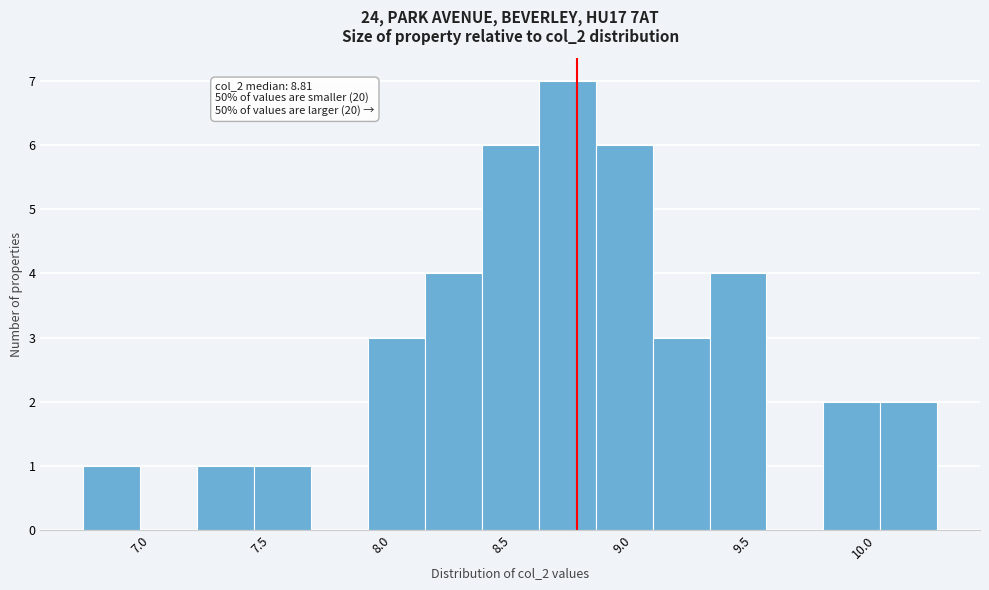

Which range on the x-axis has the tallest bar?

8.65 to 8.90